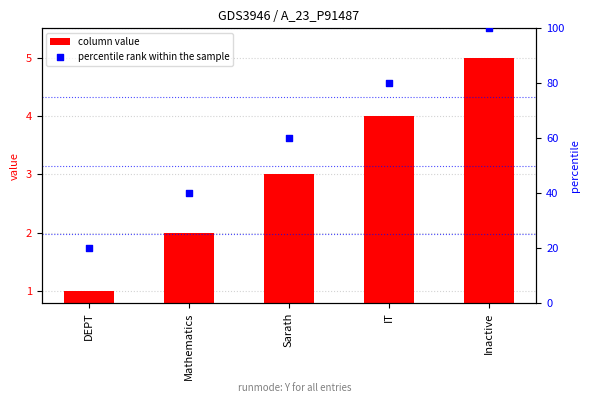

At which category is the sum across all series the highest?

Inactive